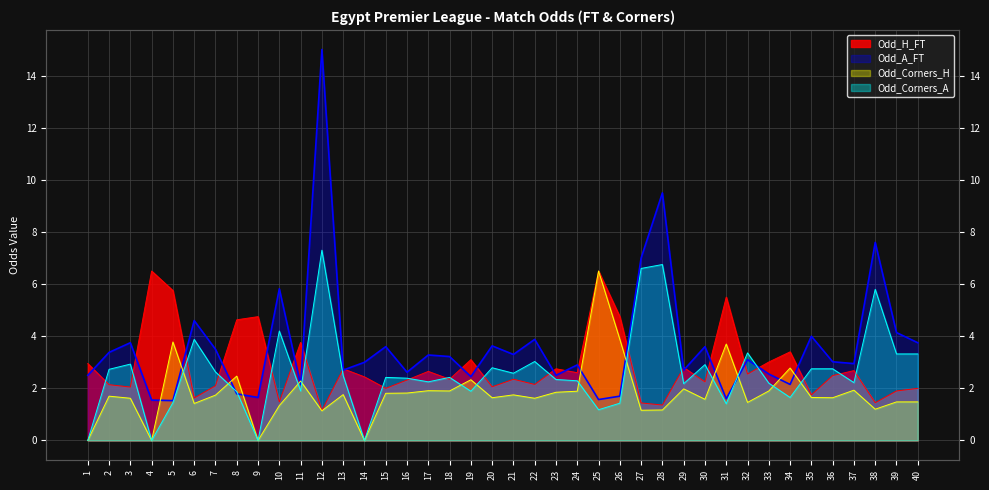

Which series has the largest total across all categories?

Odd_A_FT